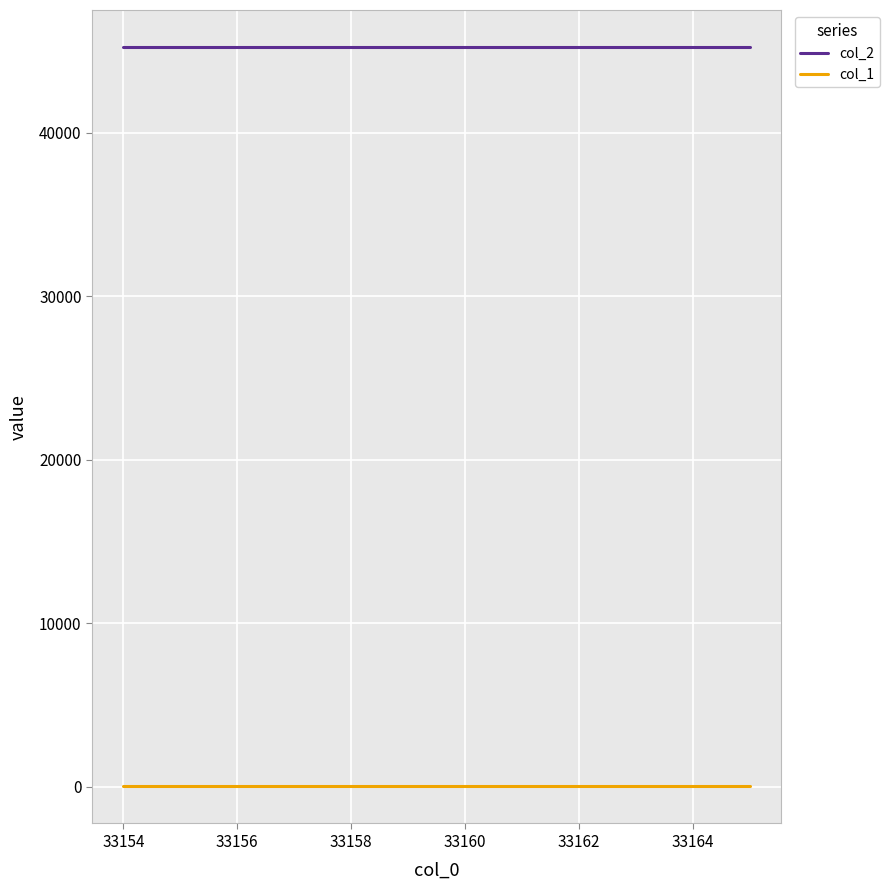

What is the average value of the col_2 series?

45239